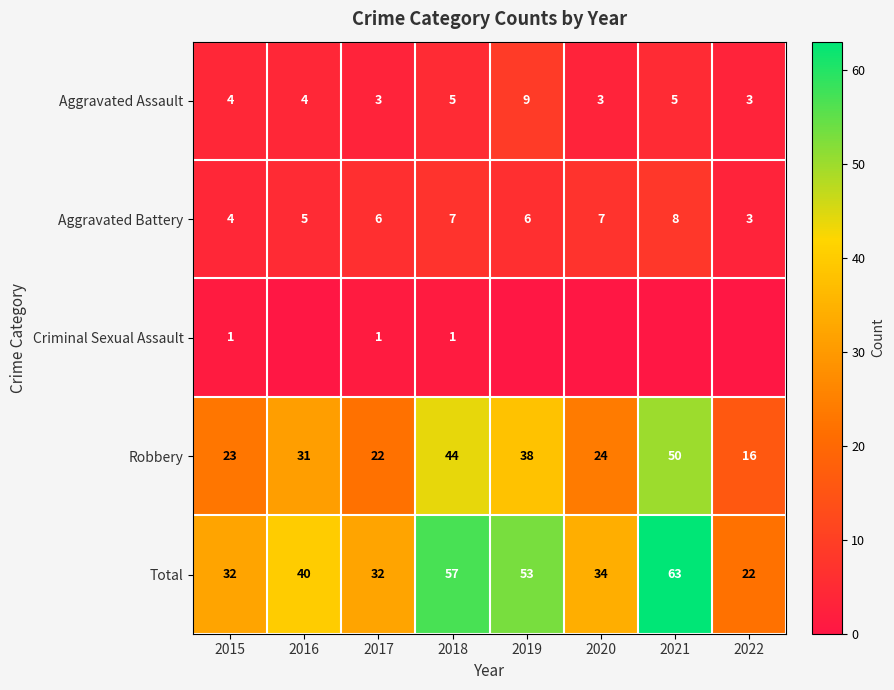

At how many categories does at least one series exceed 3?

8